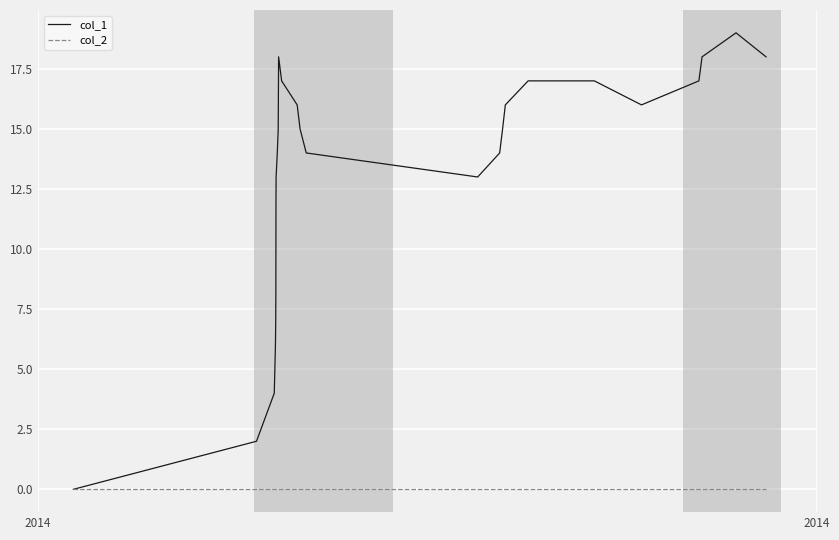

Rank the series by their average value, from lowest to highest.

col_2, col_1